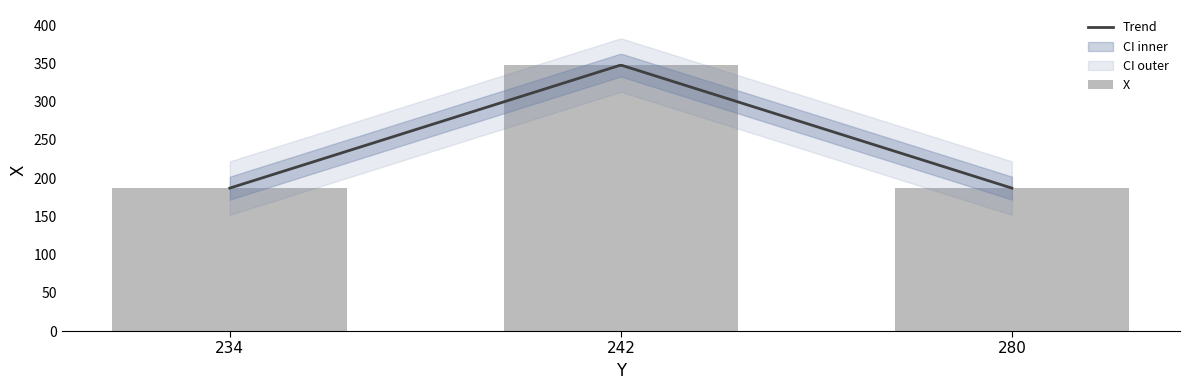

Is it true that the value at 280 is 105?

False